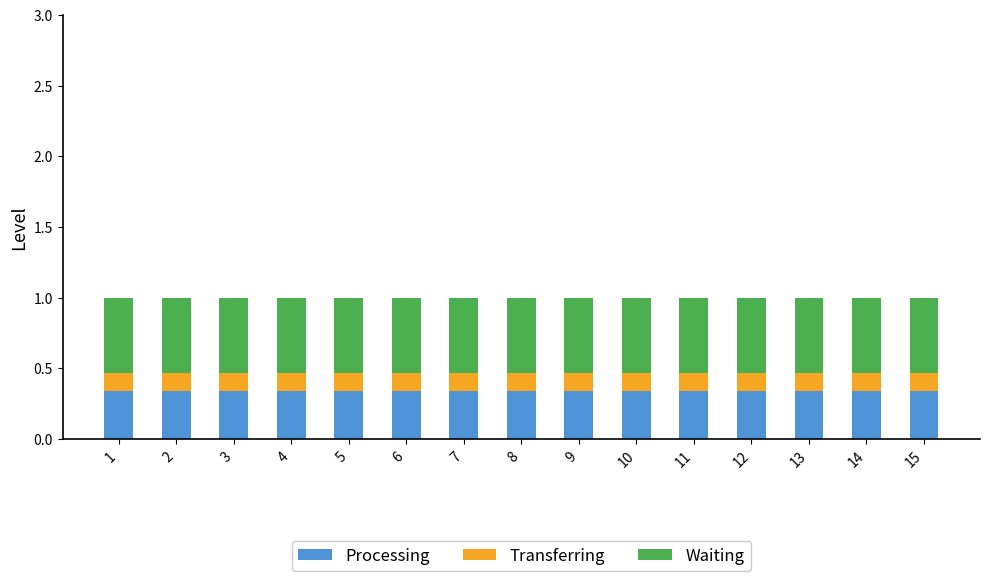

The value of Processing at 15 is 0.6. True or false?

False